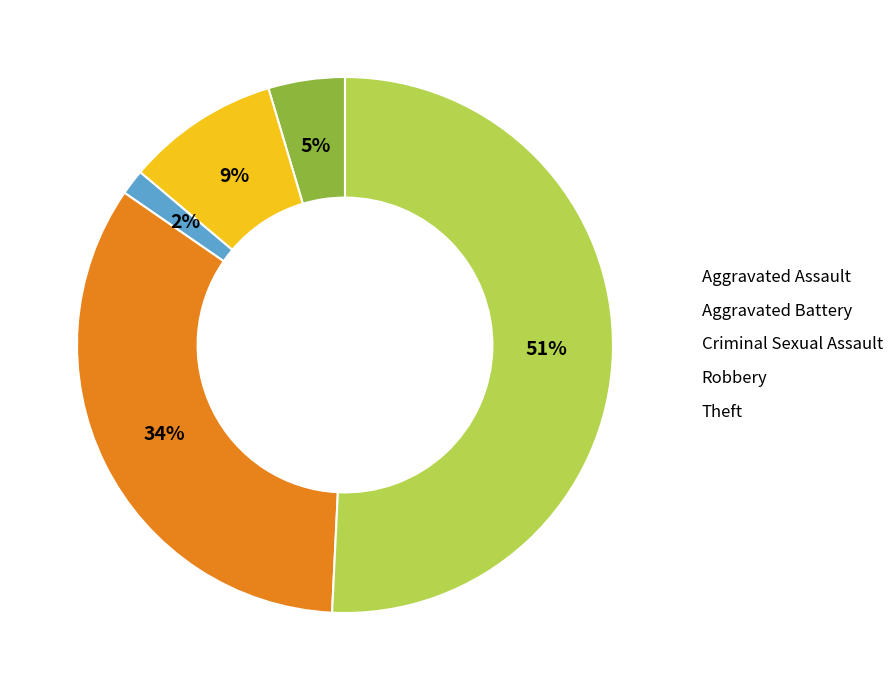

How many slices are in this pie chart?

5